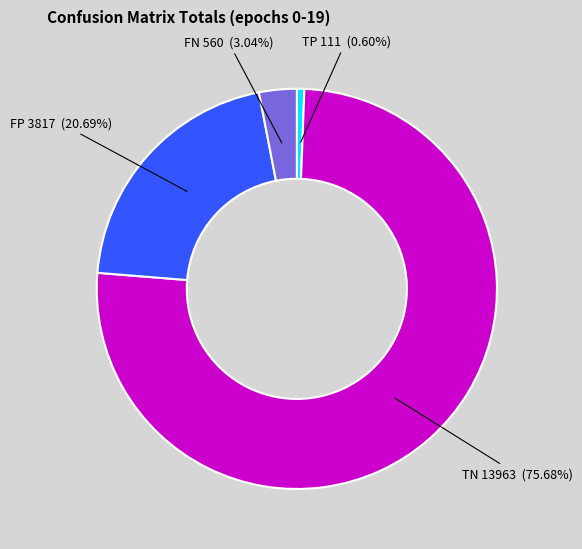

Is there a majority slice in this chart?

Yes